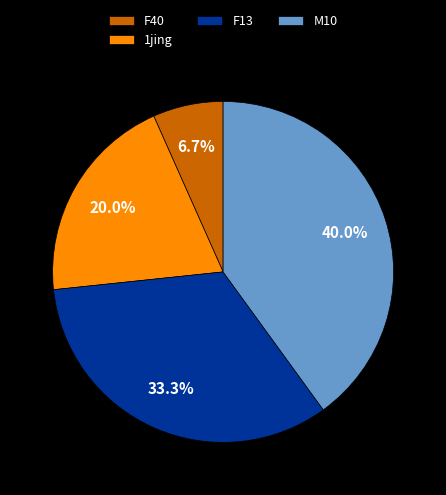

The M10 slice represents 51% of the pie. True or false?

False